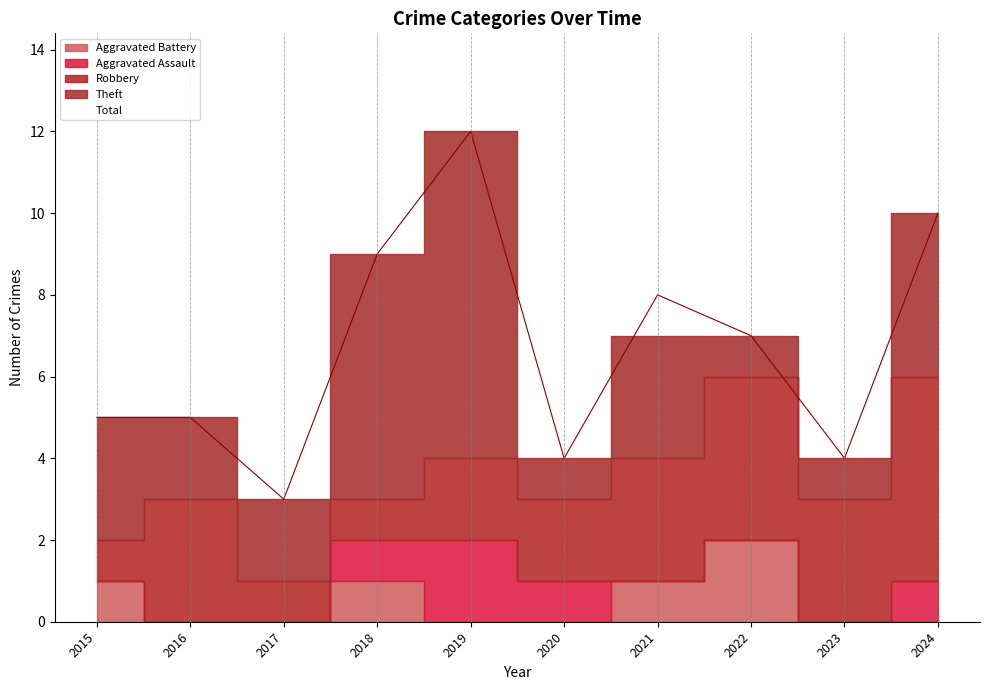

At which category is the sum across all series the highest?

2019